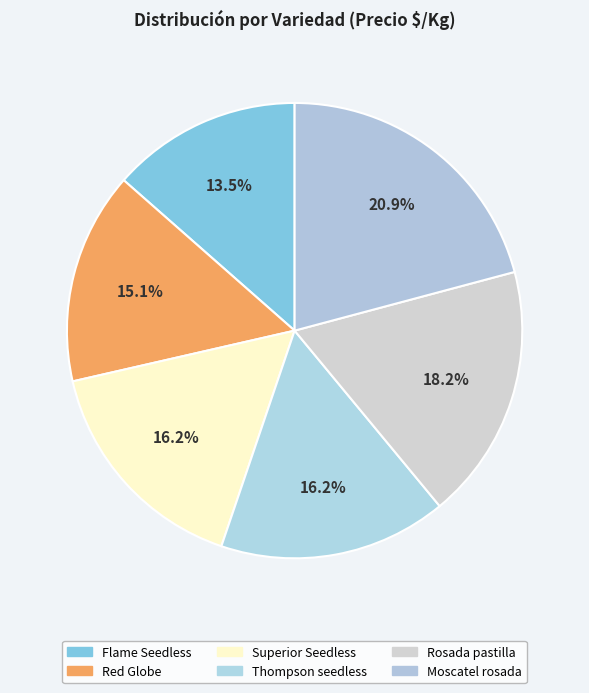

Combined, do Red Globe and Superior Seedless account for over 50%?

No